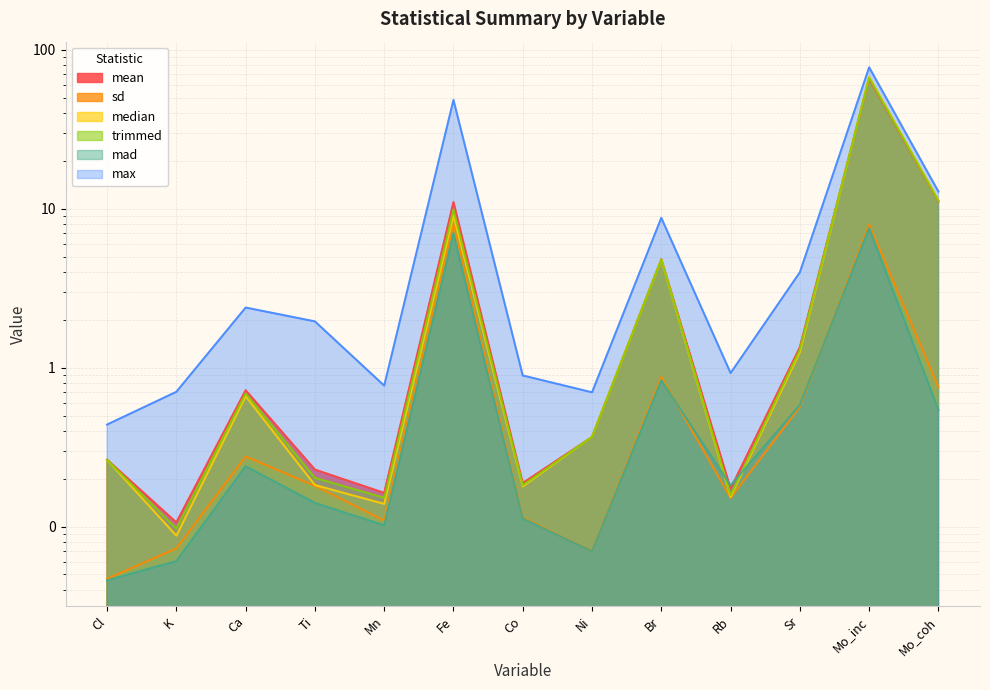

The value of max at Mo_inc is 129.6. True or false?

False